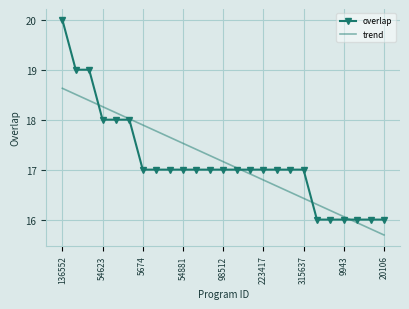

Which series has the widest spread of values?

overlap